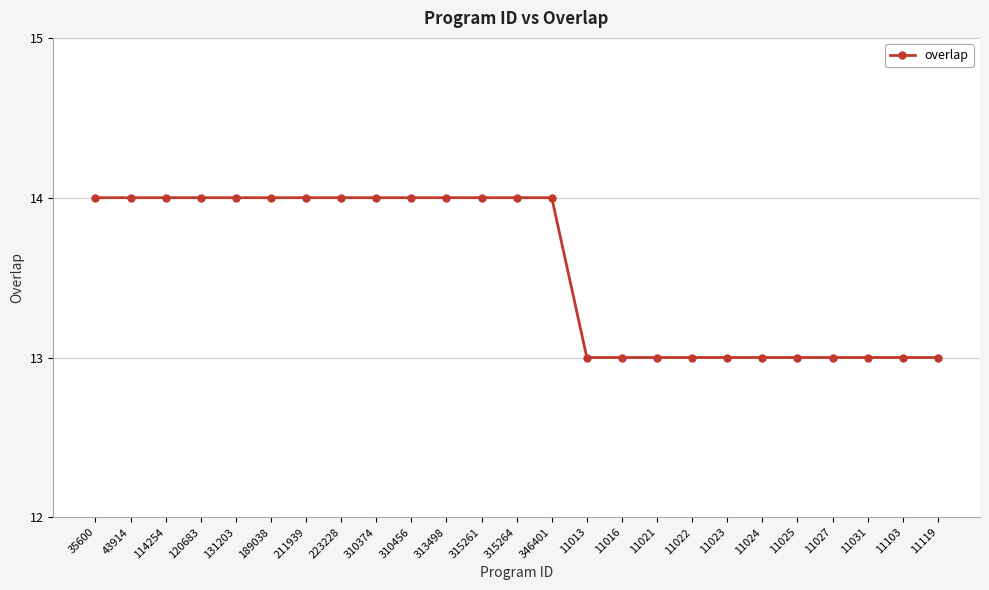

What is the difference between the maximum and minimum values?

1